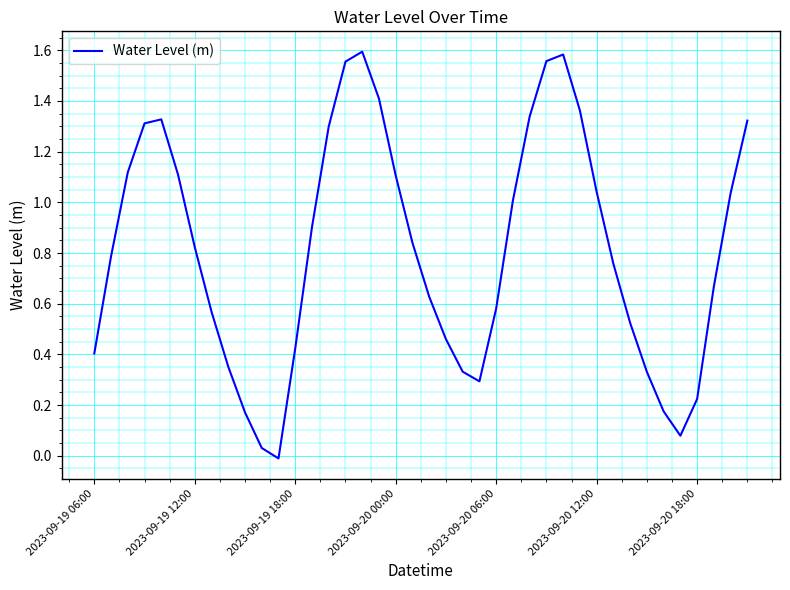

How many lines are shown in the chart?

1